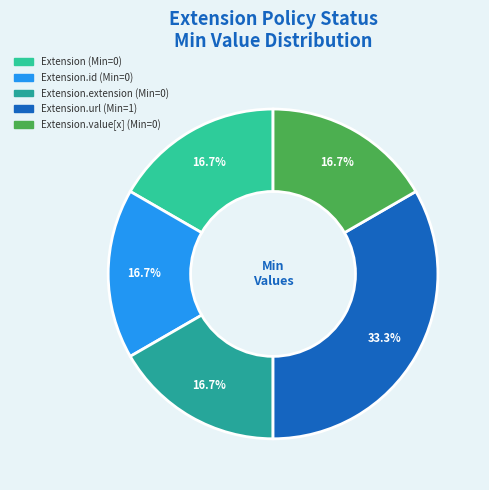

How many slices are in this pie chart?

5